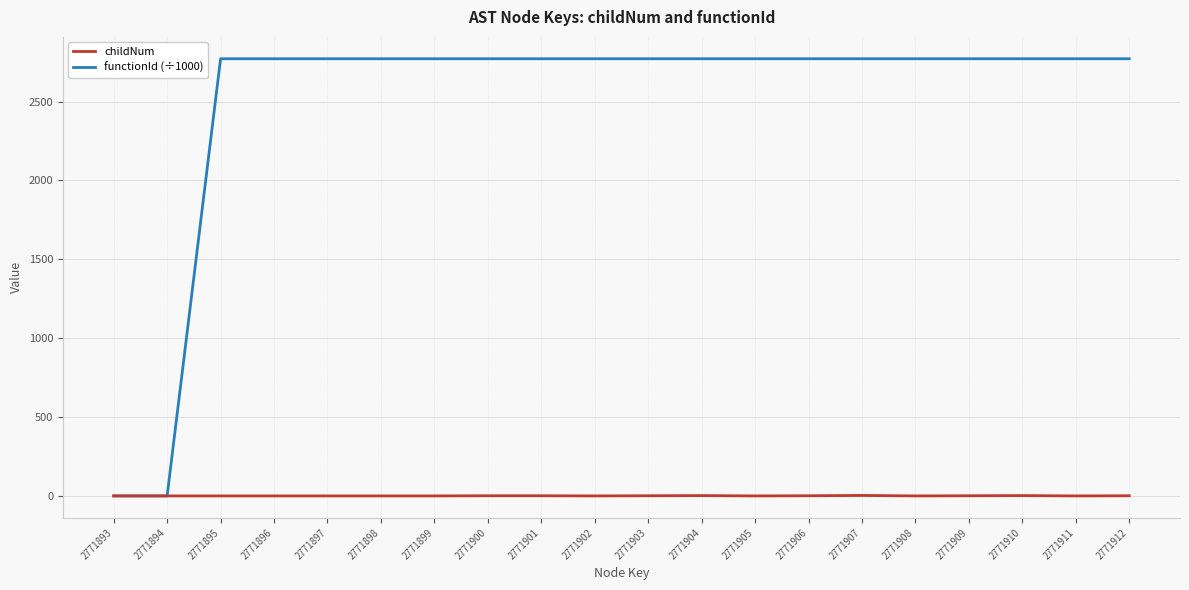

True or false: childNum has more than 1 points higher than both neighbors.

True